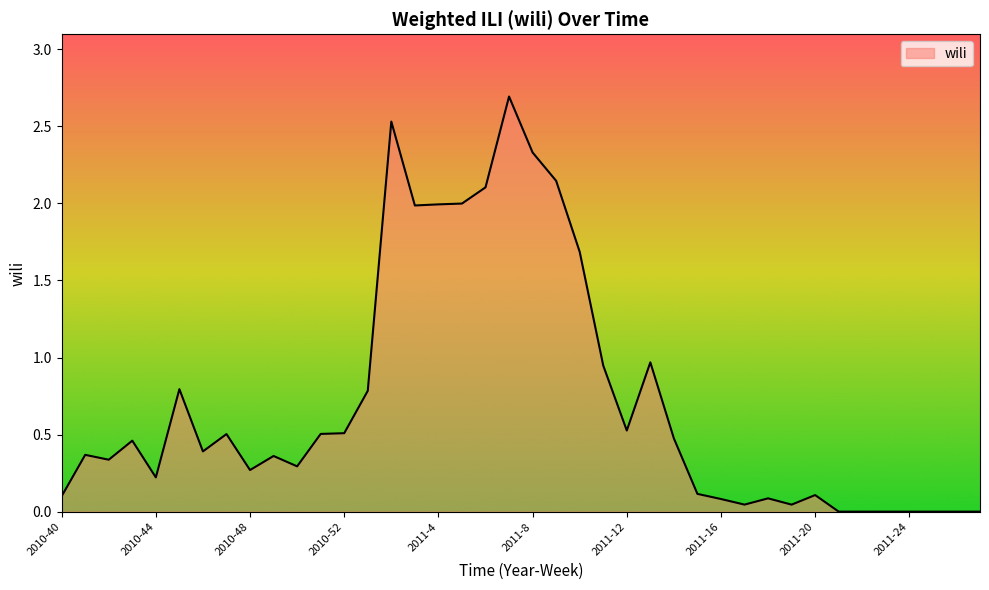

What is the greatest value displayed?

2.7